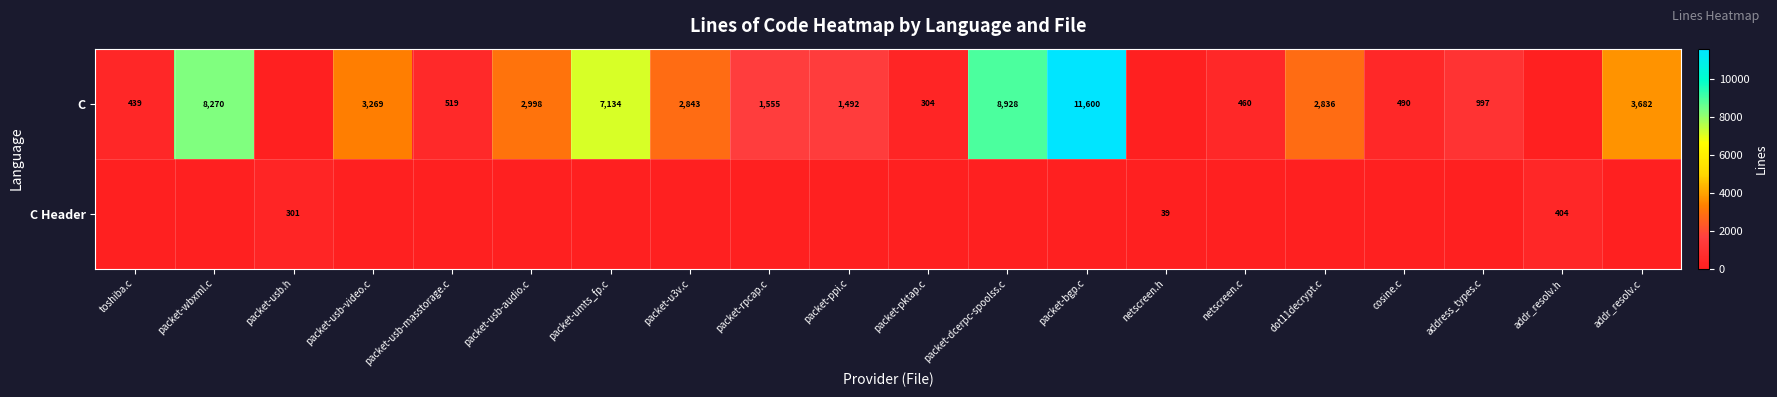

The value of C at netscreen.c is 771. True or false?

False